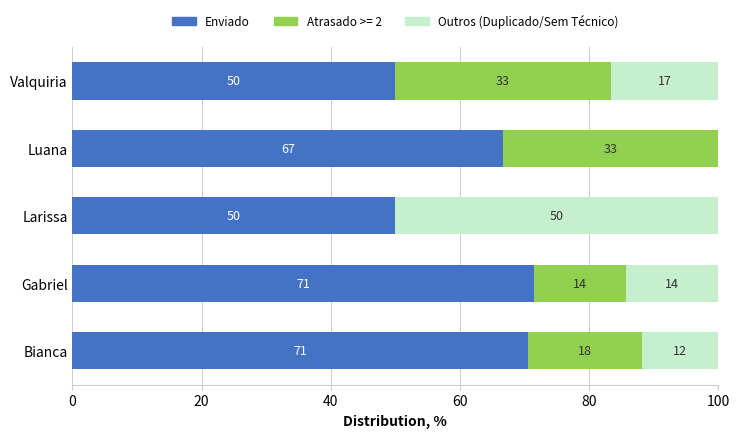

What is the average value of the Outros (Duplicado/Sem Técnico) series?

18.5